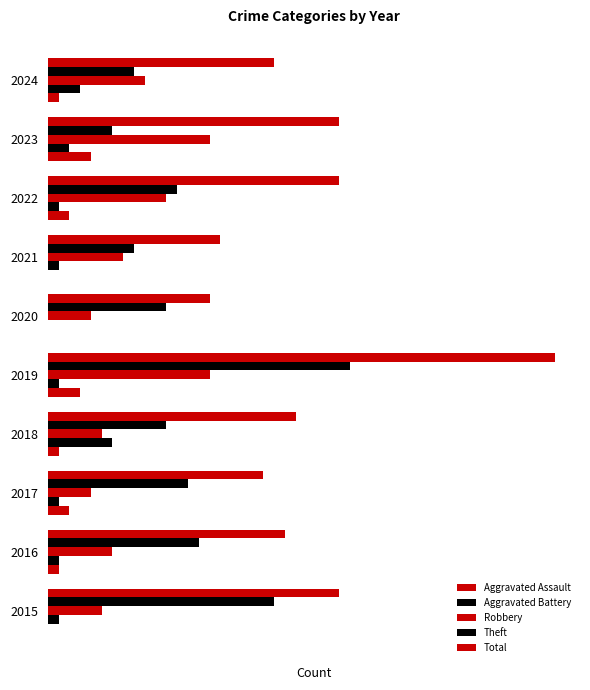

List the labels in order of Aggravated Battery value, smallest first.

2020, 2015, 2016, 2017, 2019, 2021, 2022, 2023, 2024, 2018